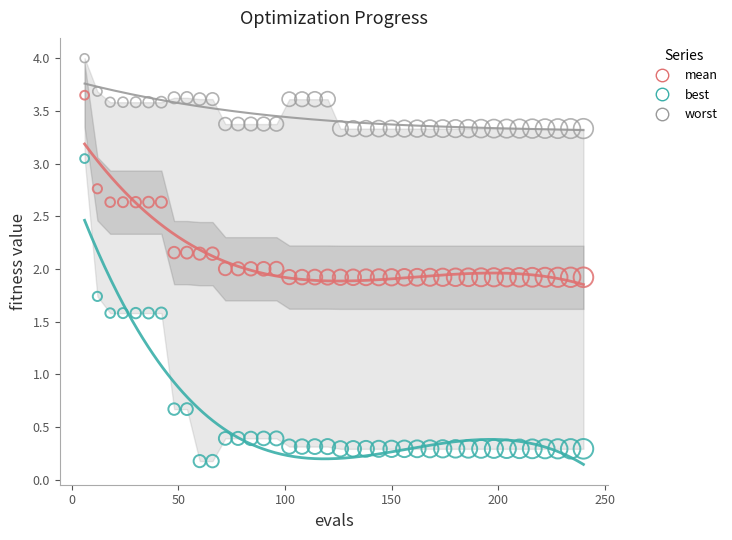

What are all the series names shown in the legend?

mean, best, worst